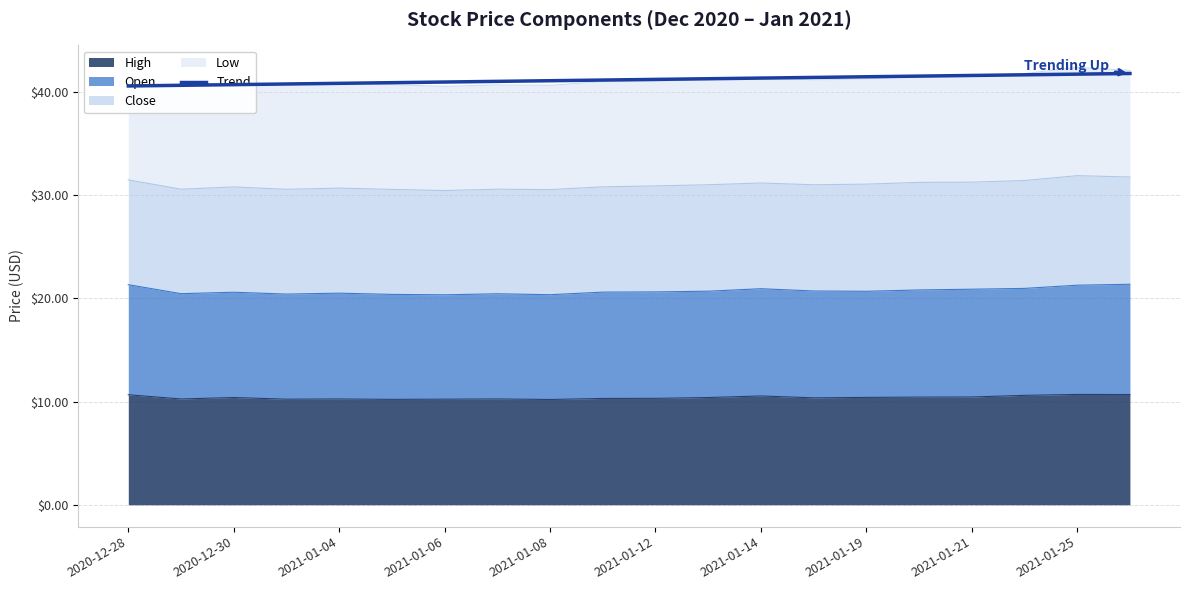

What is the value of the 6th point from the left?

40.9